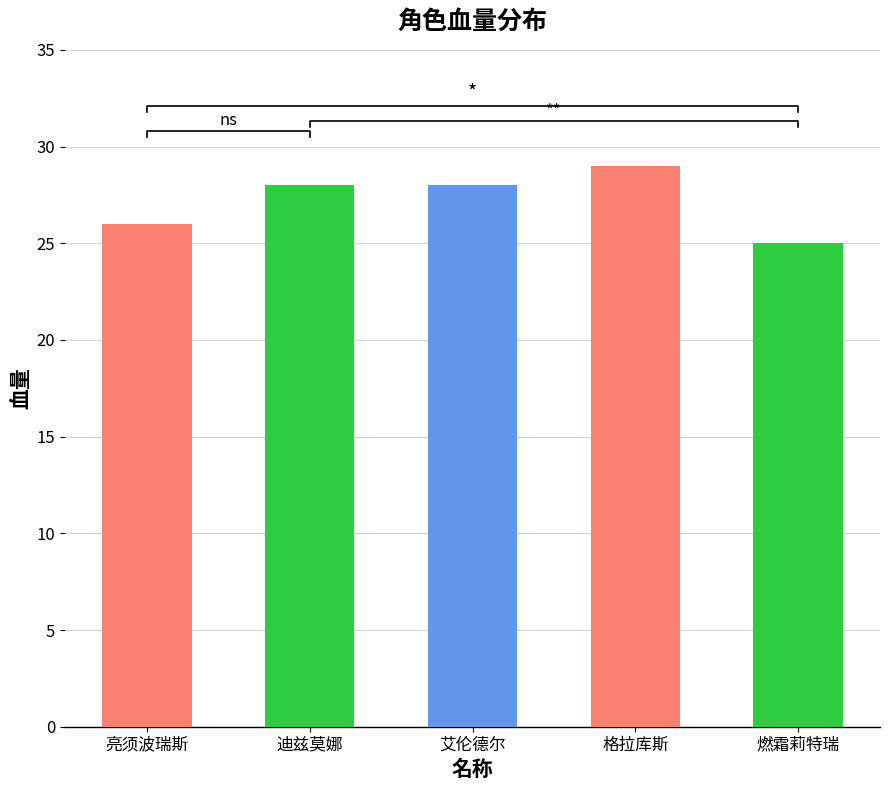

How many bars are there in total?

5